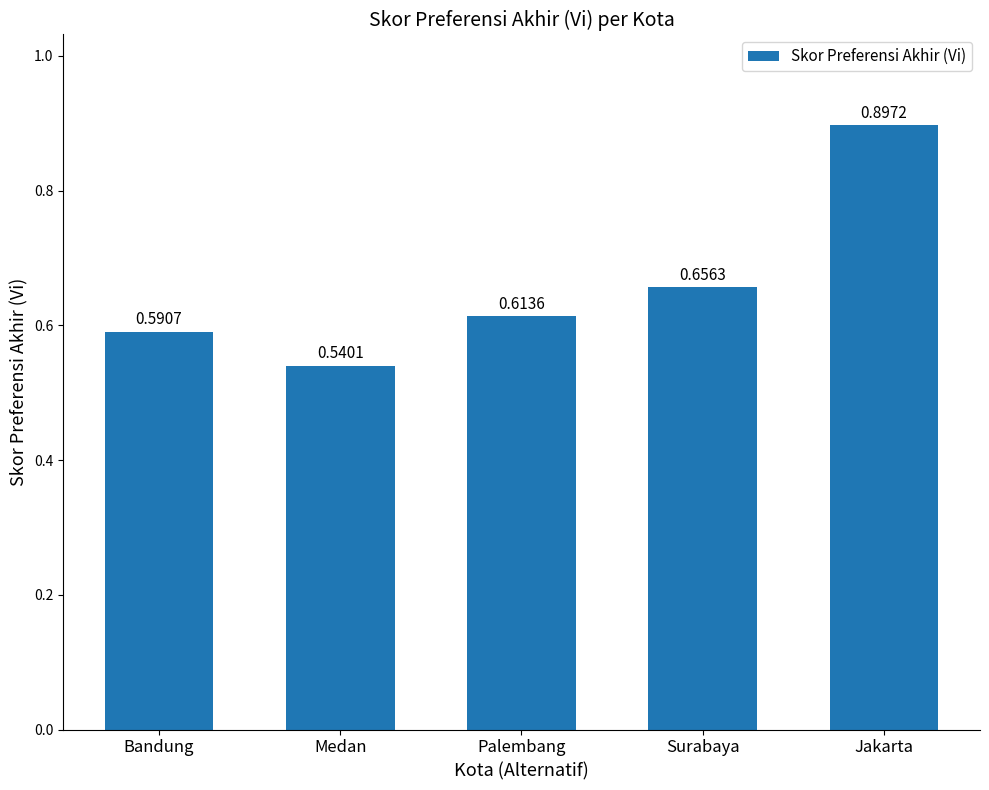

What is the label of the 5th bar from the right?

Bandung